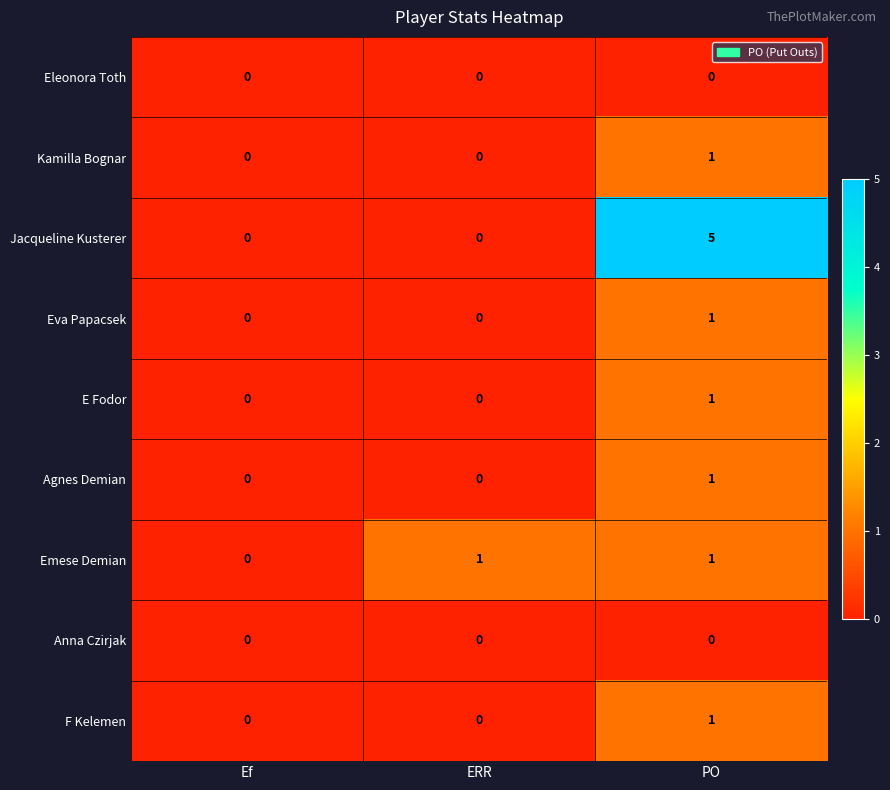

The Jacqueline Kusterer series shows 7 at PO. True or false?

False